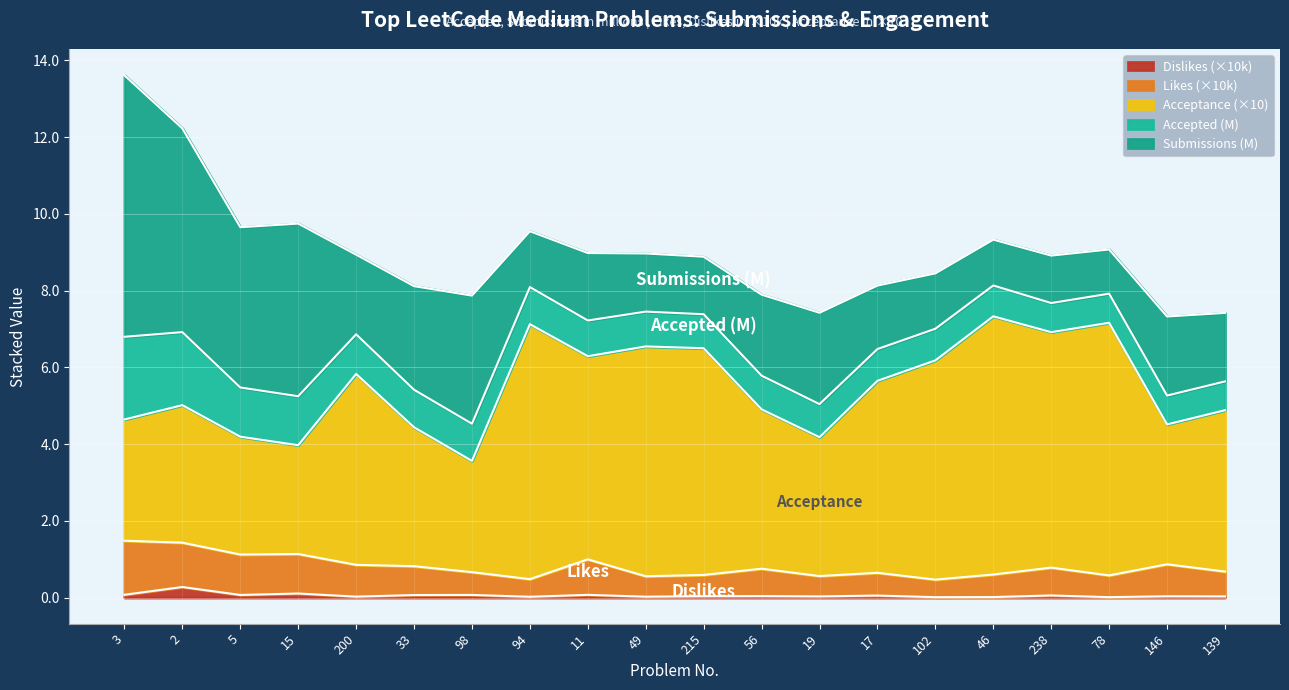

Where is the first local minimum for Acceptance (%)?

15